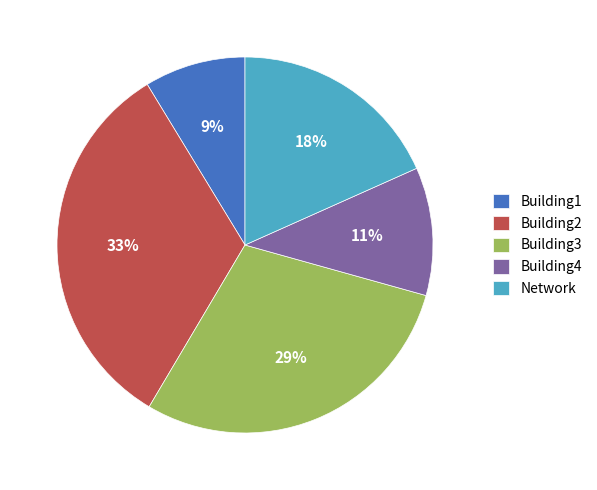

What percentage is the Building1 slice, to the nearest percent?

9%